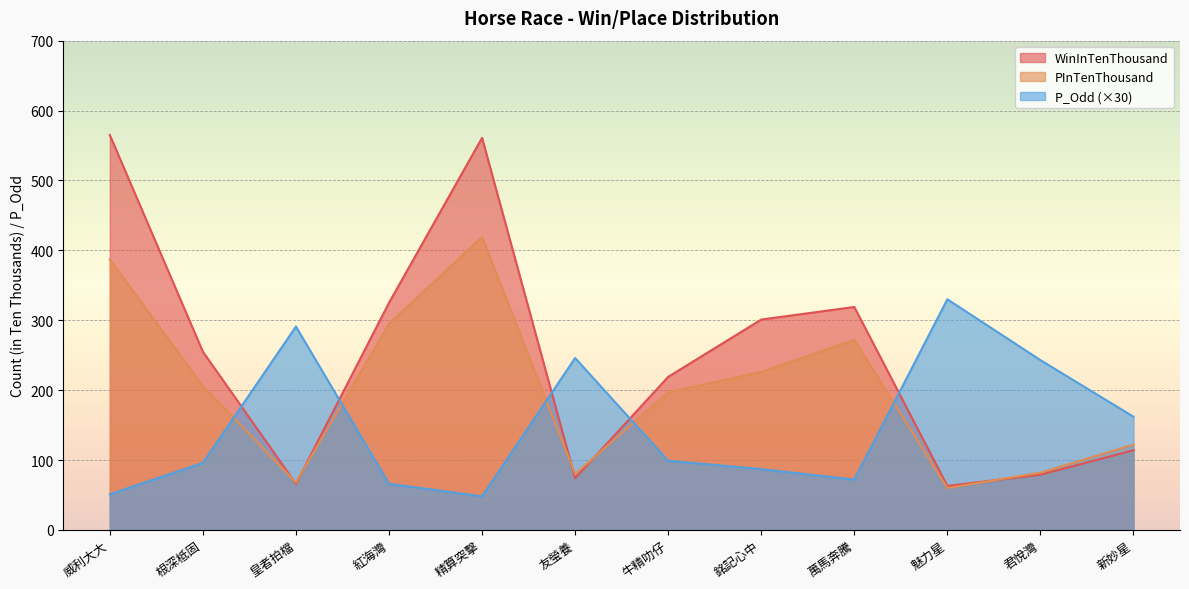

Rank the series at 根深柢固 from highest to lowest value.

WinInTenThousand, PInTenThousand, P_Odd (×30)